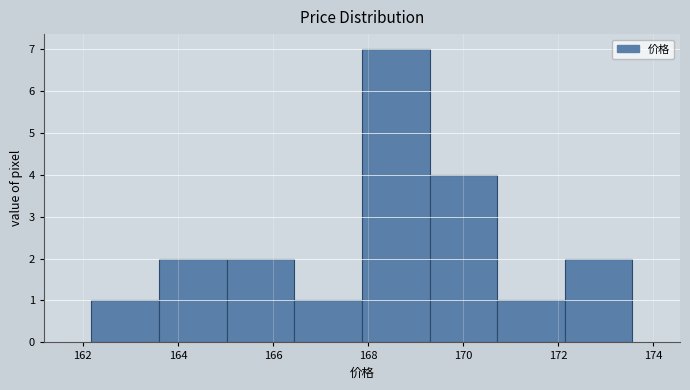

What is the height of the bar covering 165.0 to 166.4 on the x-axis? Neither the bar edges nor the heights are printed on the chart, so give them approximately, as read against the axes.

2